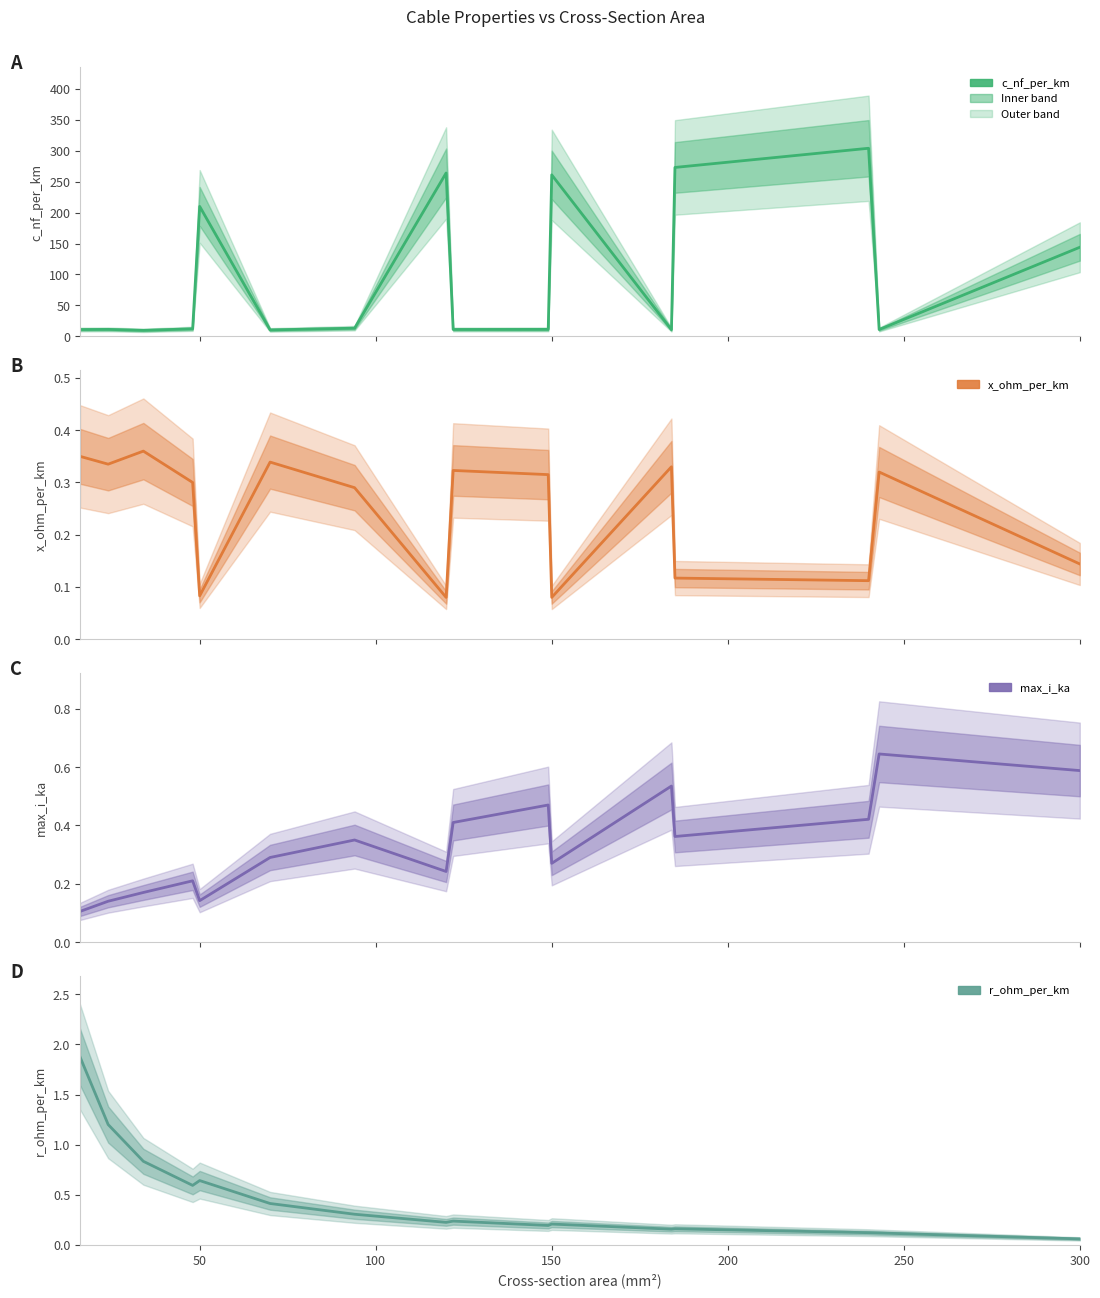

Which series has the widest spread of values?

c_nf_per_km